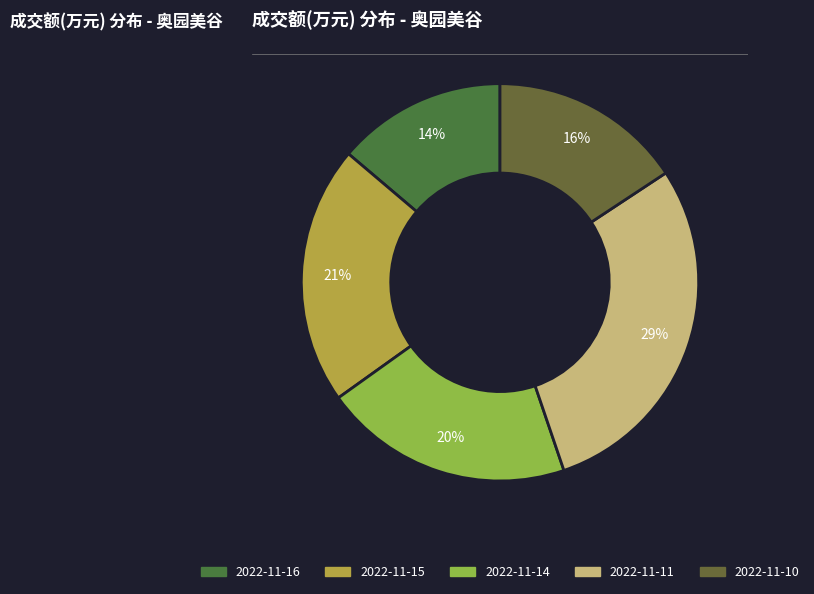

Is 2022-11-14 the majority of the pie?

No